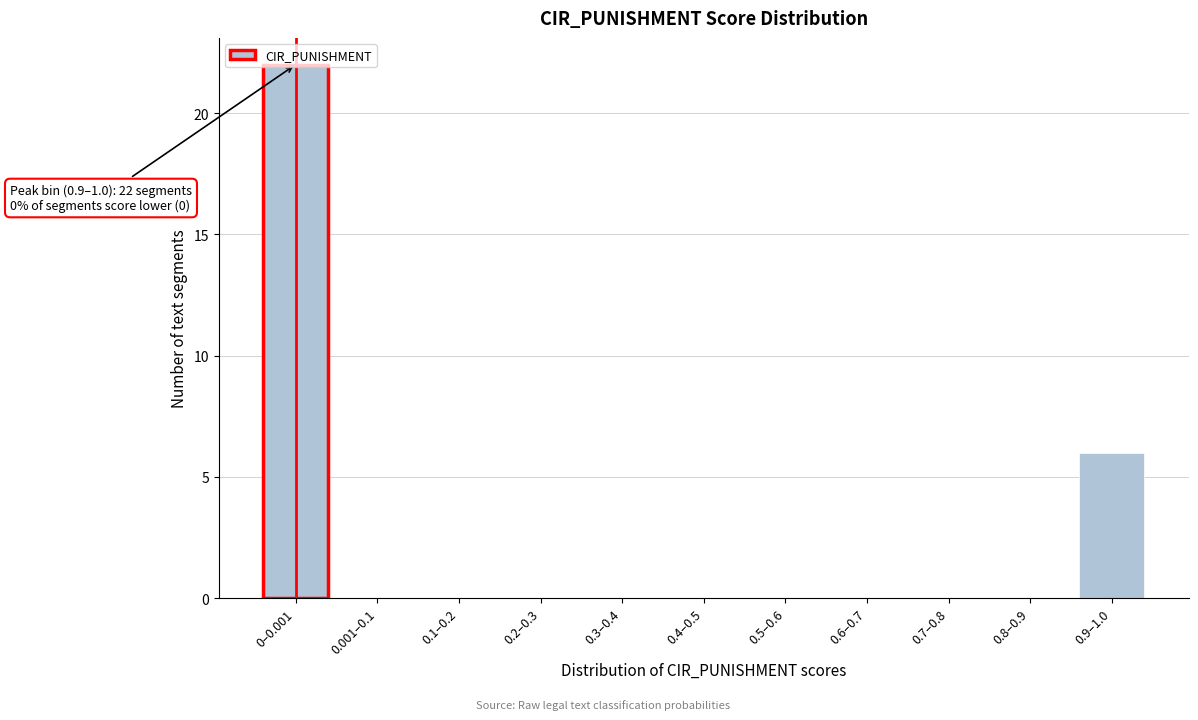

Which has a higher value, 0.9–1.0 or 0–0.001?

0–0.001